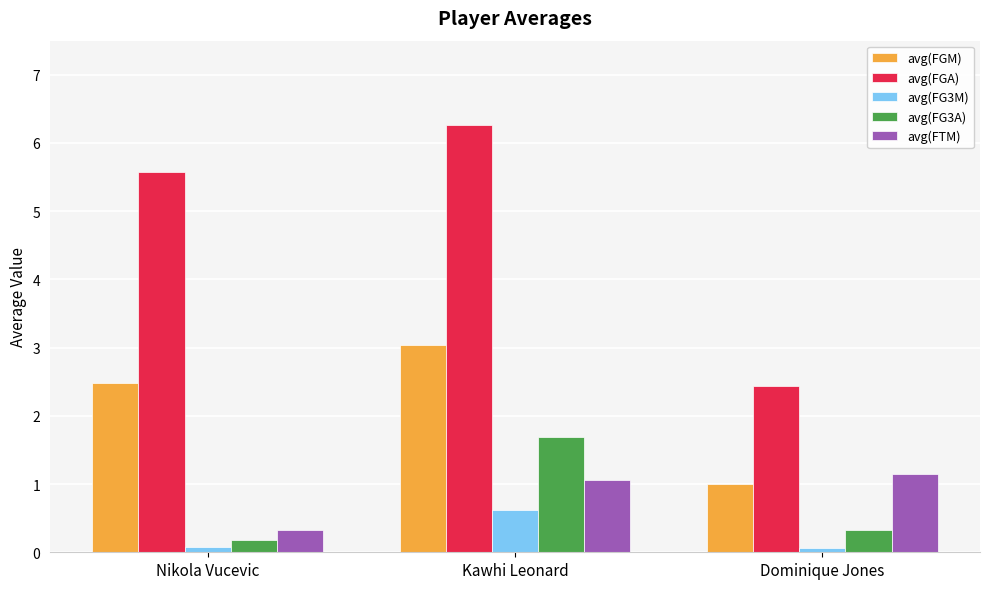

What is the label of the 3rd bar from the left?

Dominique Jones